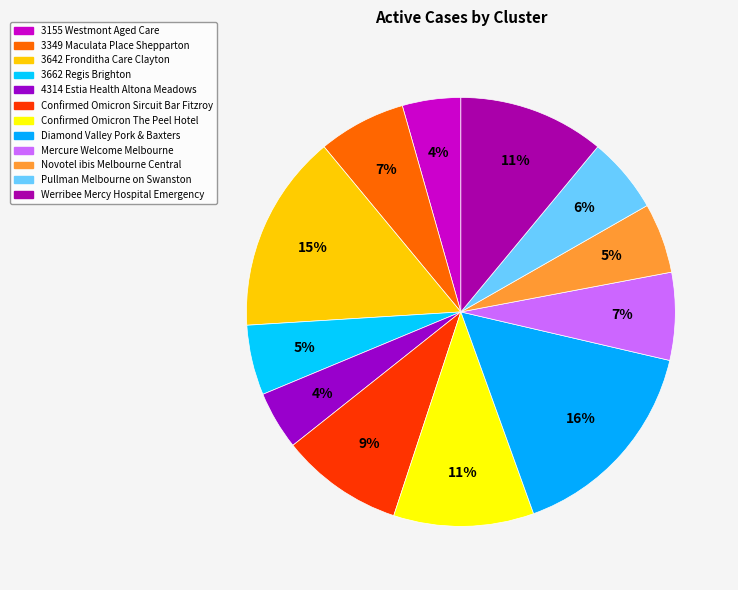

Which has a higher value, 3155 Westmont Aged Care or Mercure Welcome Melbourne?

Mercure Welcome Melbourne